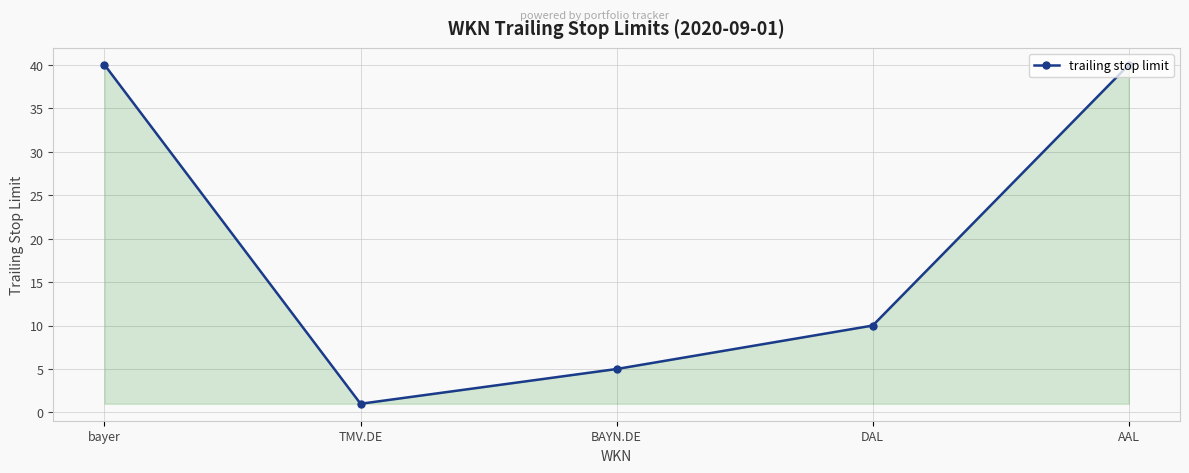

How many data points are less than 10?

2